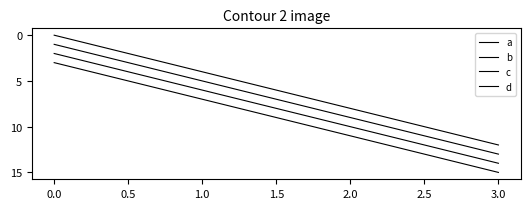

List the series in order of their peak value, highest first.

d, c, b, a